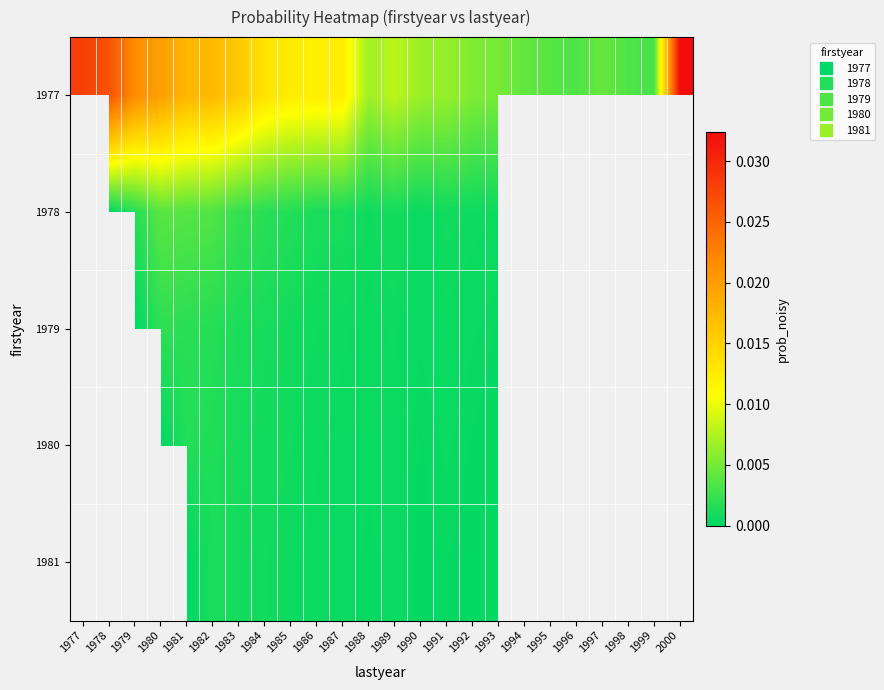

True or false: 1978 has a value of 0.0 at 1982.

False